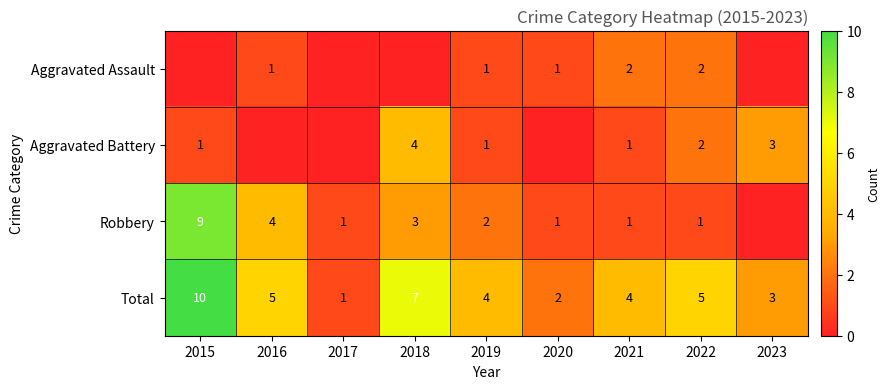

True or false: Aggravated Battery has a value of 1 at 2022.

False